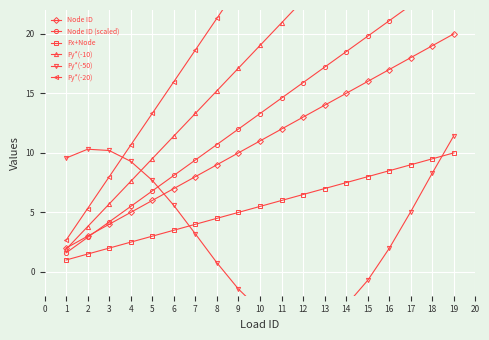

True or false: Fx+Node has more than 1 interior local peaks.

False